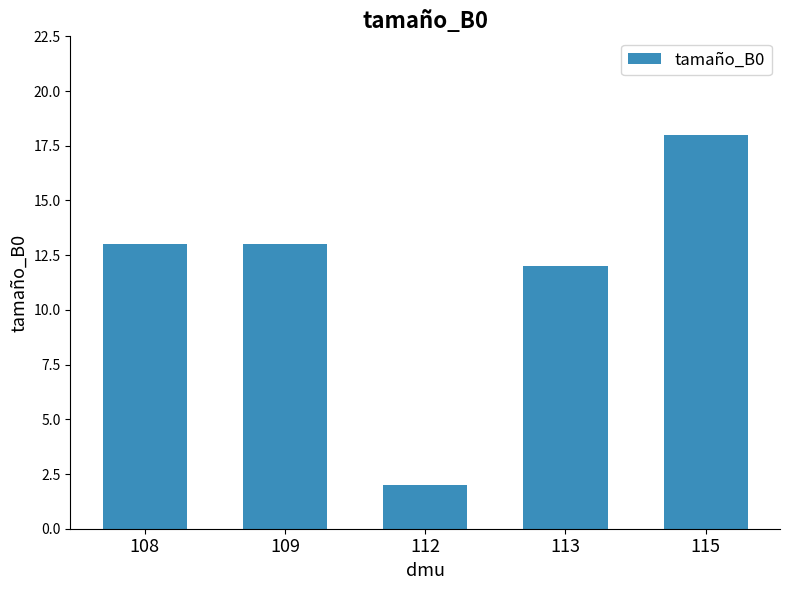

How many distinct data groups are displayed?

1